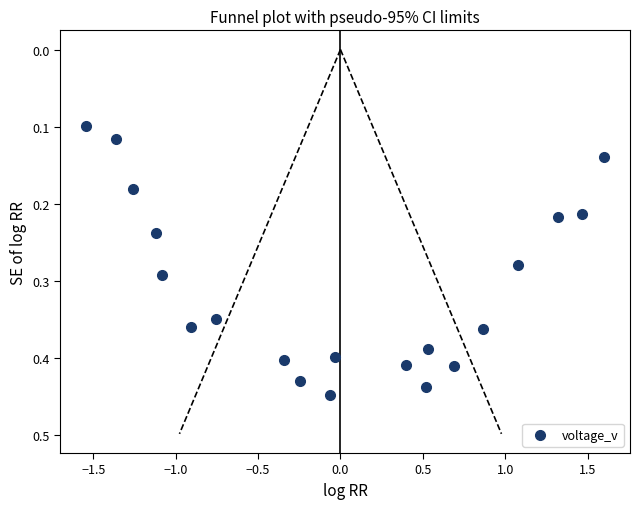

What is the range of X values (max minus min)?

3.1